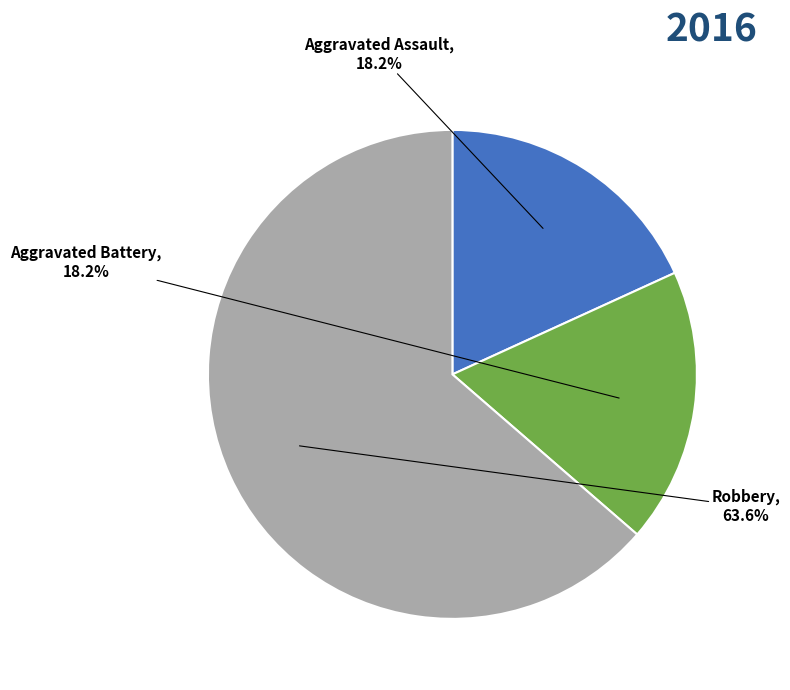

Is Aggravated Assault the majority of the pie?

No